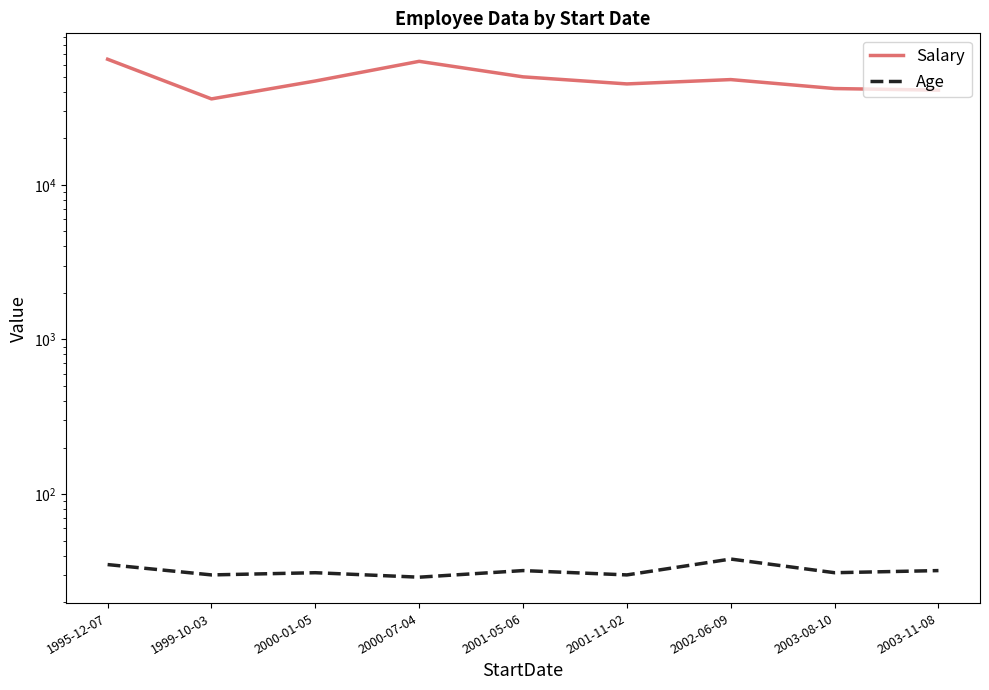

At which category does Salary reach its first local peak?

2000-07-04